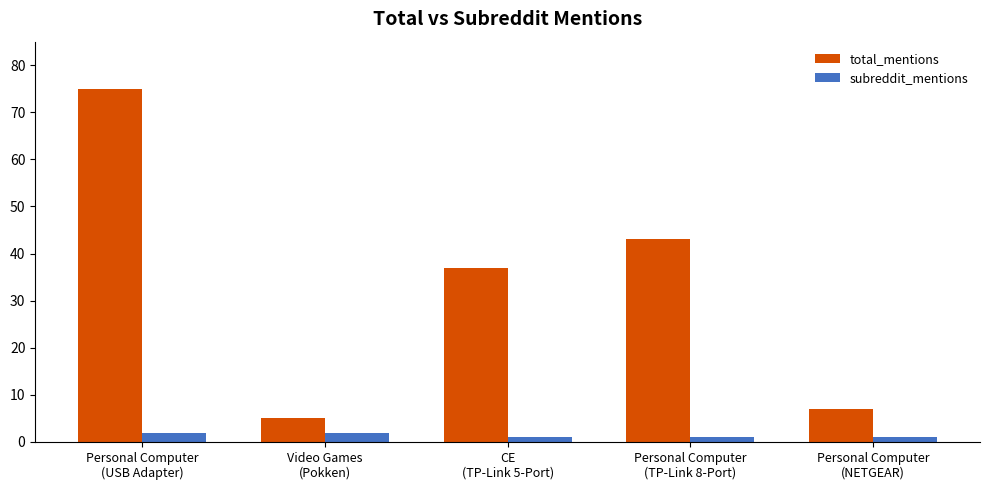

What are all the series names shown in the legend?

total_mentions, subreddit_mentions